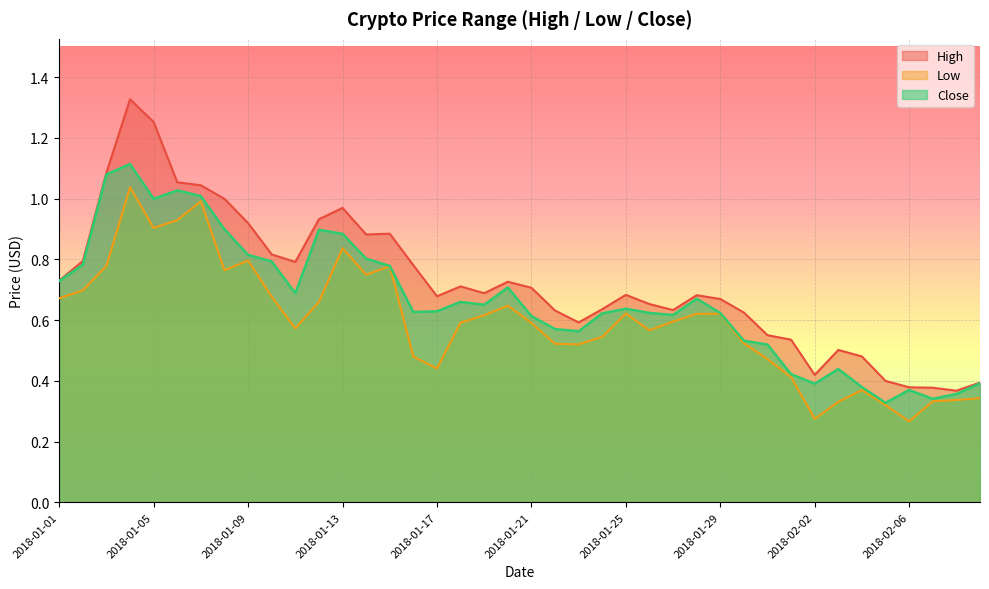

Reading left to right, what are all the values shown in this chart?

High: 2018-01-01=0.7	2018-01-02=0.8	2018-01-03=1.1	2018-01-04=1.3	2018-01-05=1.3	2018-01-06=1.1	2018-01-07=1.0	2018-01-08=1.0	2018-01-09=0.9	2018-01-10=0.8	2018-01-11=0.8	2018-01-12=0.9	2018-01-13=1.0	2018-01-14=0.9	2018-01-15=0.9	2018-01-16=0.8	2018-01-17=0.7	2018-01-18=0.7	2018-01-19=0.7	2018-01-20=0.7	2018-01-21=0.7	2018-01-22=0.6	2018-01-23=0.6	2018-01-24=0.6	2018-01-25=0.7	2018-01-26=0.7	2018-01-27=0.6	2018-01-28=0.7	2018-01-29=0.7	2018-01-30=0.6	2018-01-31=0.6	2018-02-01=0.5	2018-02-02=0.4	2018-02-03=0.5	2018-02-04=0.5	2018-02-05=0.4	2018-02-06=0.4	2018-02-07=0.4	2018-02-08=0.4	2018-02-09=0.4
Low: 2018-01-01=0.7	2018-01-02=0.7	2018-01-03=0.8	2018-01-04=1.0	2018-01-05=0.9	2018-01-06=0.9	2018-01-07=1.0	2018-01-08=0.8	2018-01-09=0.8	2018-01-10=0.7	2018-01-11=0.6	2018-01-12=0.7	2018-01-13=0.8	2018-01-14=0.7	2018-01-15=0.8	2018-01-16=0.5	2018-01-17=0.4	2018-01-18=0.6	2018-01-19=0.6	2018-01-20=0.6	2018-01-21=0.6	2018-01-22=0.5	2018-01-23=0.5	2018-01-24=0.5	2018-01-25=0.6	2018-01-26=0.6	2018-01-27=0.6	2018-01-28=0.6	2018-01-29=0.6	2018-01-30=0.5	2018-01-31=0.5	2018-02-01=0.4	2018-02-02=0.3	2018-02-03=0.3	2018-02-04=0.4	2018-02-05=0.3	2018-02-06=0.3	2018-02-07=0.3	2018-02-08=0.3	2018-02-09=0.3
Close: 2018-01-01=0.7	2018-01-02=0.8	2018-01-03=1.1	2018-01-04=1.1	2018-01-05=1.0	2018-01-06=1.0	2018-01-07=1.0	2018-01-08=0.9	2018-01-09=0.8	2018-01-10=0.8	2018-01-11=0.7	2018-01-12=0.9	2018-01-13=0.9	2018-01-14=0.8	2018-01-15=0.8	2018-01-16=0.6	2018-01-17=0.6	2018-01-18=0.7	2018-01-19=0.7	2018-01-20=0.7	2018-01-21=0.6	2018-01-22=0.6	2018-01-23=0.6	2018-01-24=0.6	2018-01-25=0.6	2018-01-26=0.6	2018-01-27=0.6	2018-01-28=0.7	2018-01-29=0.6	2018-01-30=0.5	2018-01-31=0.5	2018-02-01=0.4	2018-02-02=0.4	2018-02-03=0.4	2018-02-04=0.4	2018-02-05=0.3	2018-02-06=0.4	2018-02-07=0.3	2018-02-08=0.4	2018-02-09=0.4